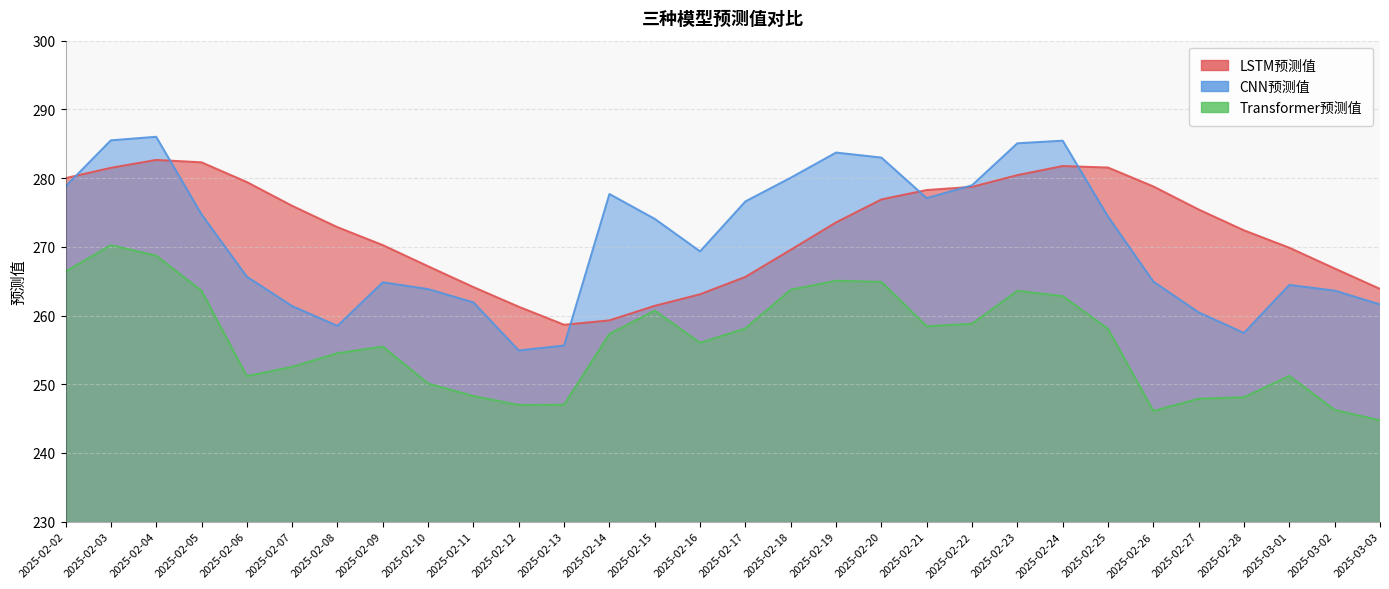

Does the chart have visible grid lines?

Yes